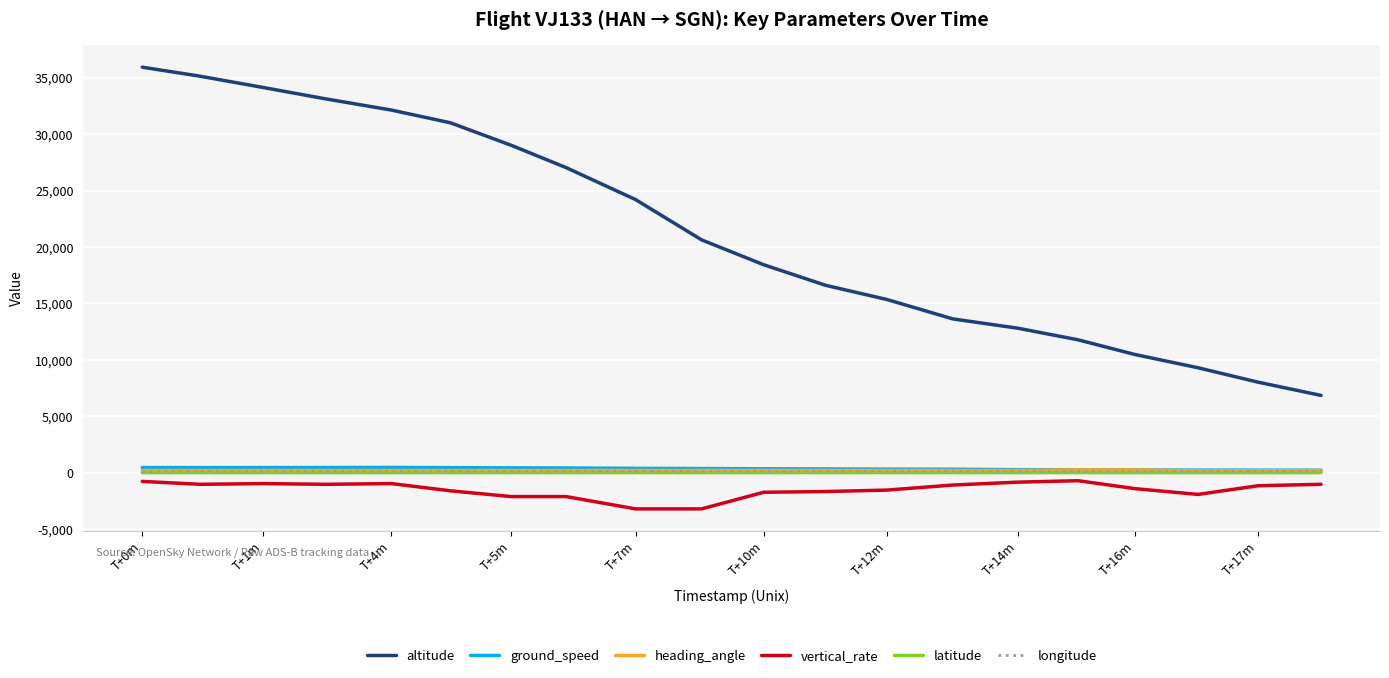

What is the greatest value displayed?

35925.0